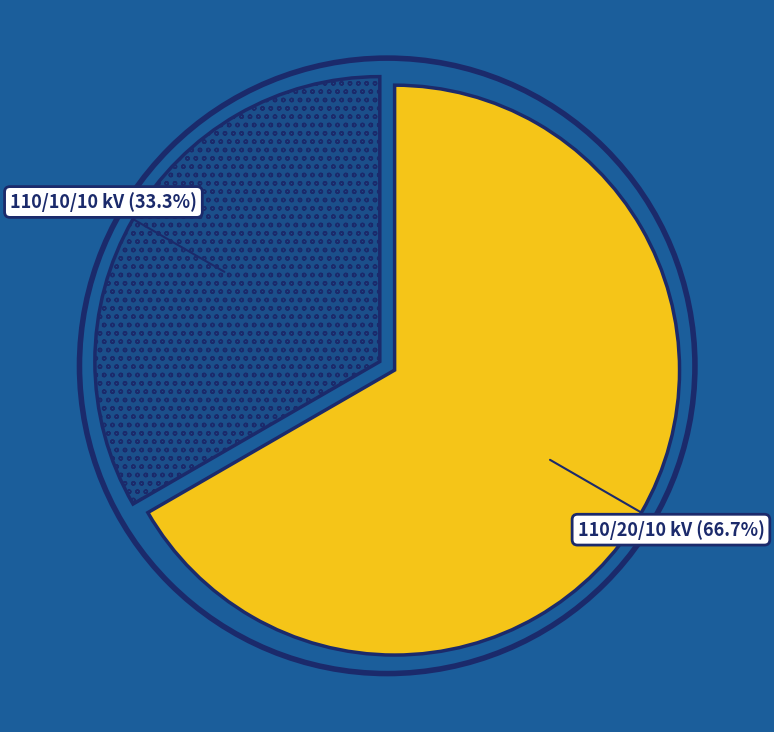

Is there a majority slice in this chart?

Yes